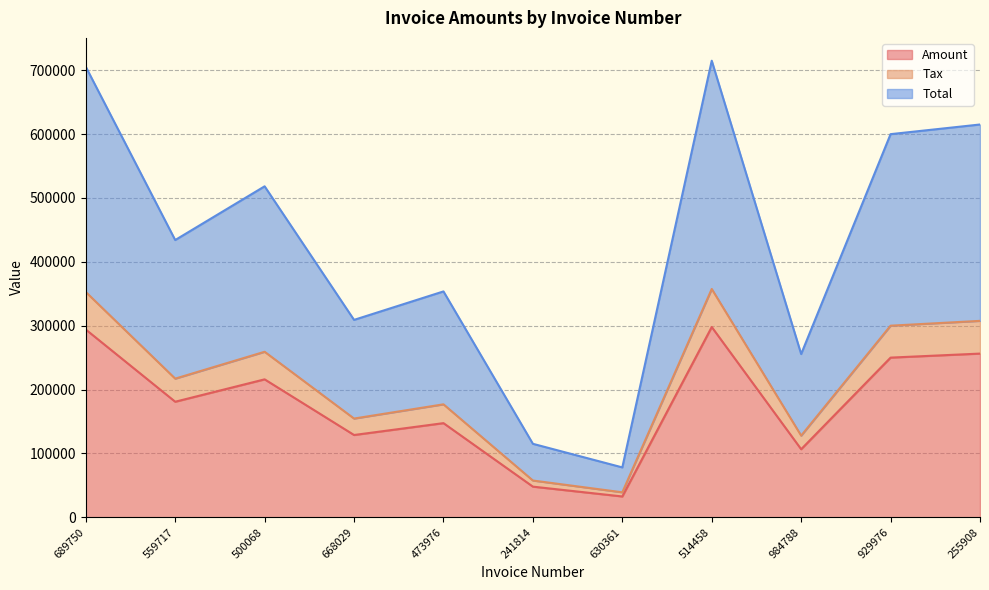

True or false: Total has a value of 159365.9 at 241814.

False